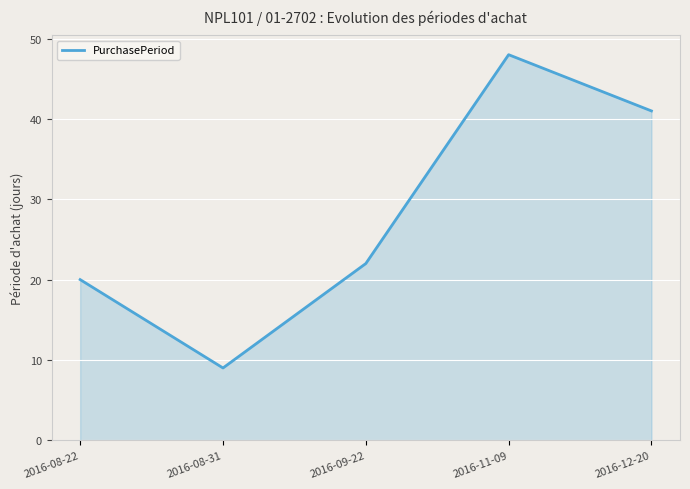

What is the greatest value displayed?

48